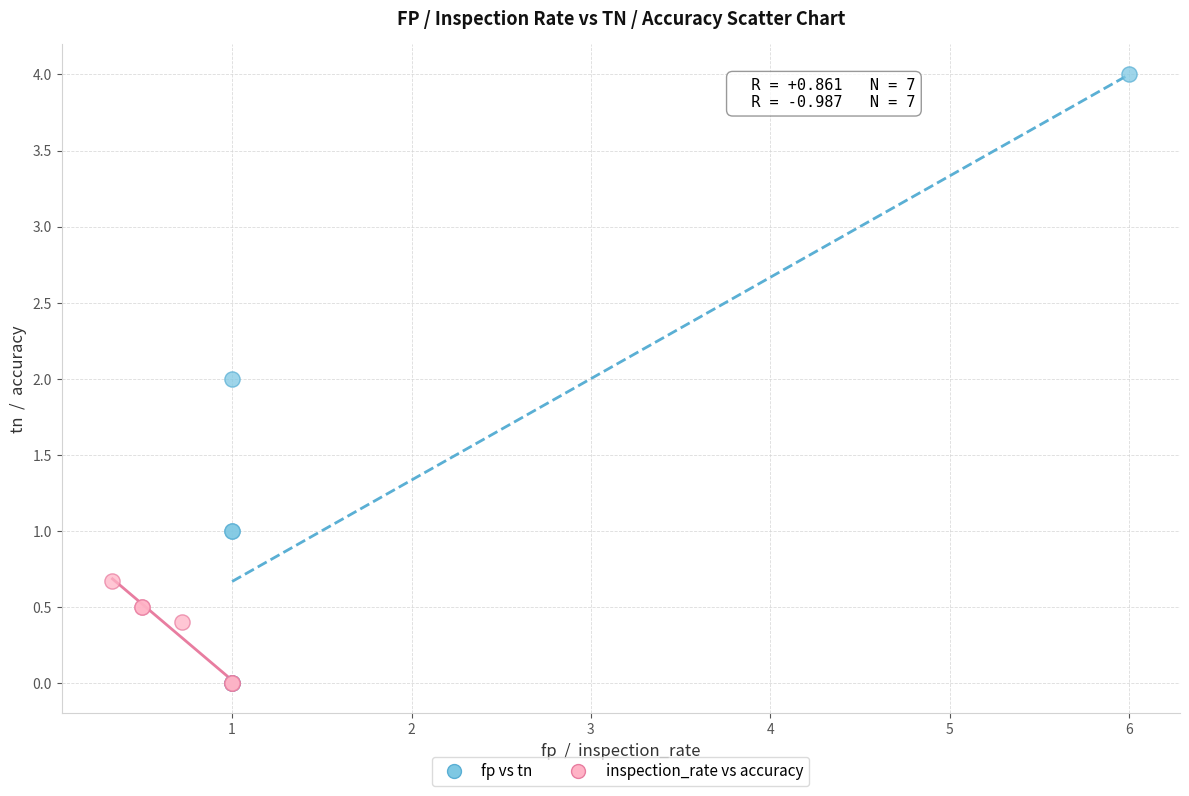

Which series has the widest spread of Y values?

fp vs tn